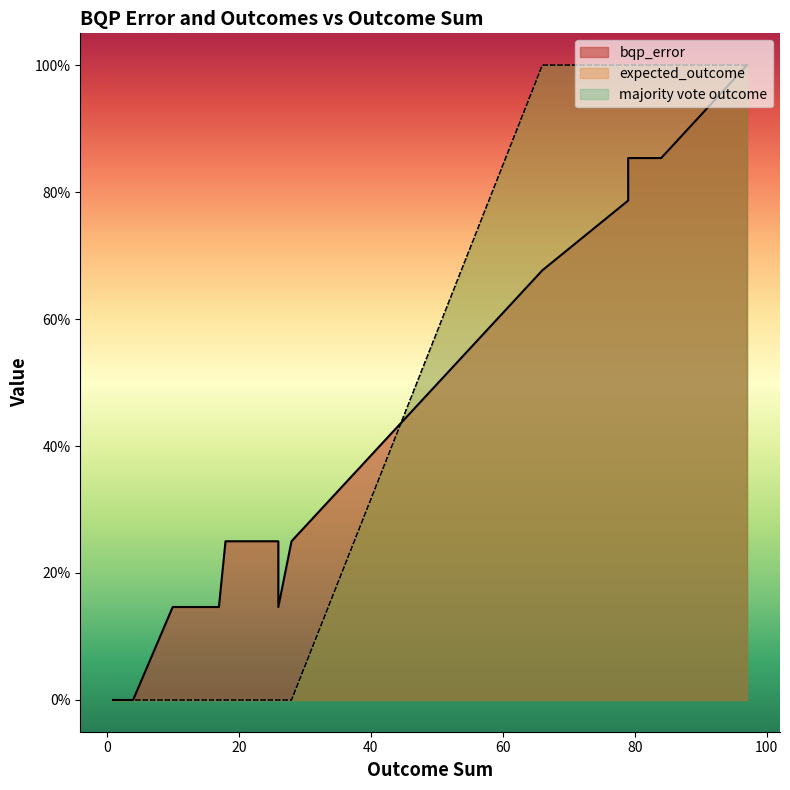

How many lines are shown in the chart?

3